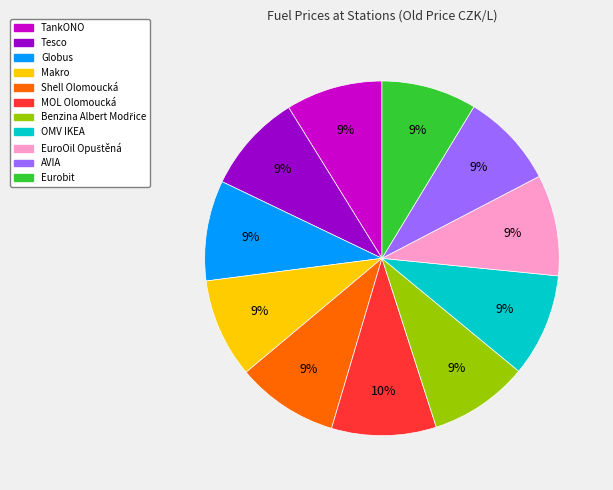

How many segments does this pie chart have?

11